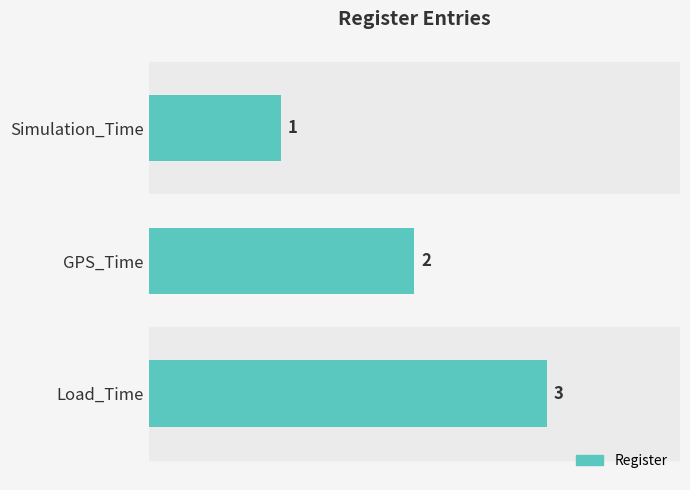

What is the sum of the values at Load_Time and GPS_Time?

5